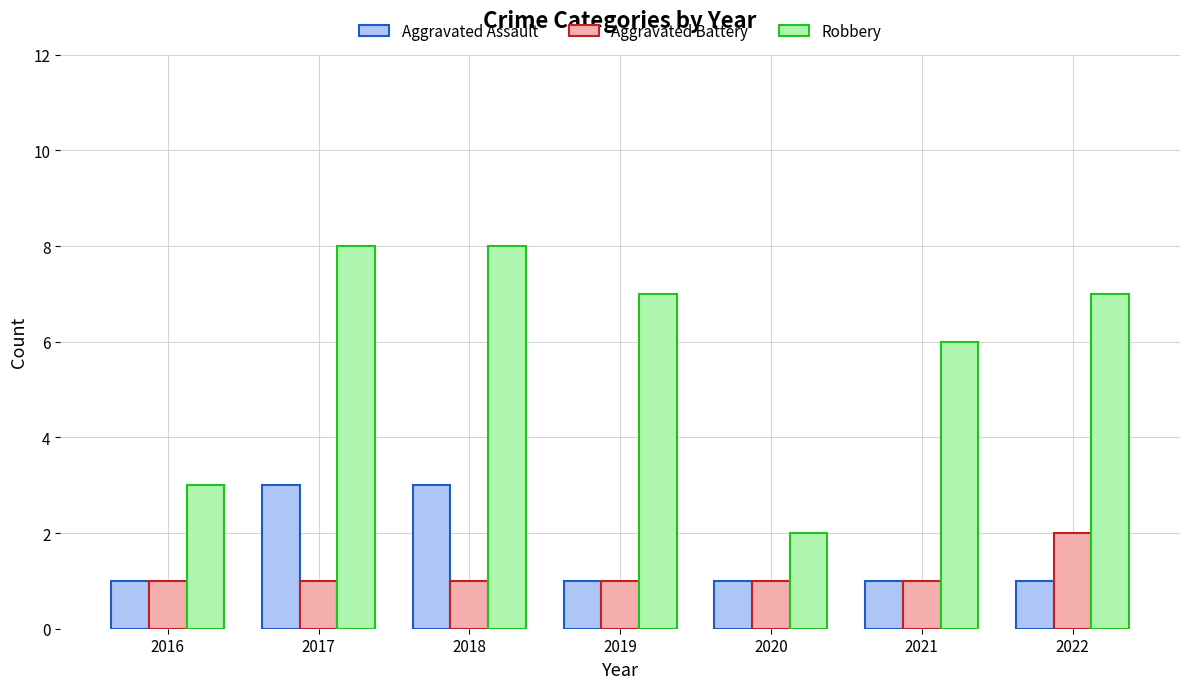

What are all the series names shown in the legend?

Aggravated Assault, Aggravated Battery, Robbery